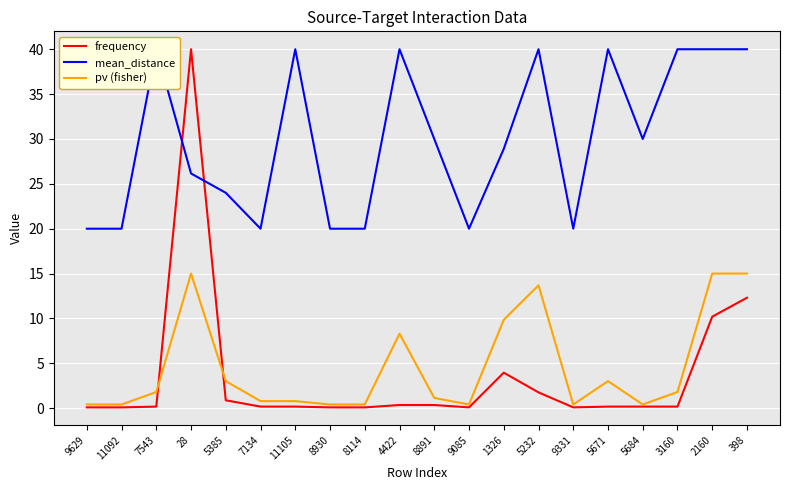

Between 5385 and 8930, which series saw the biggest shift?

mean_distance